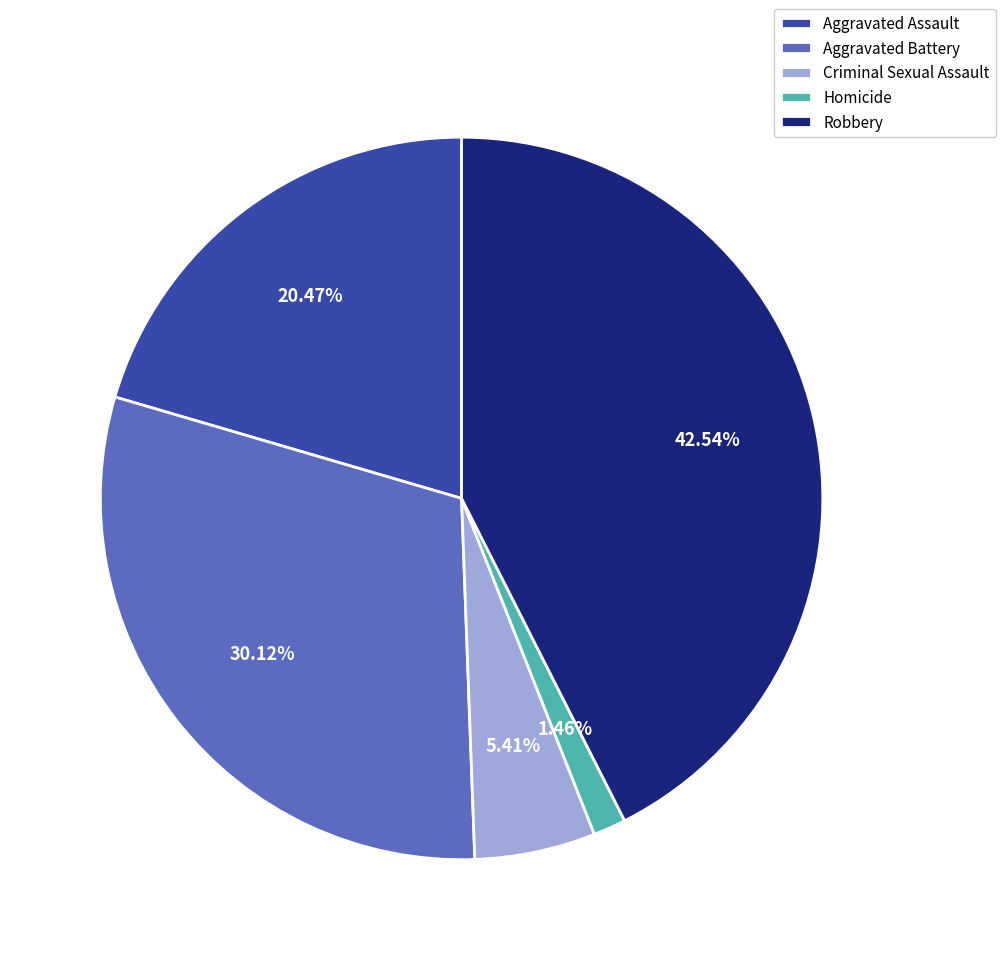

How many slices are in this pie chart?

5